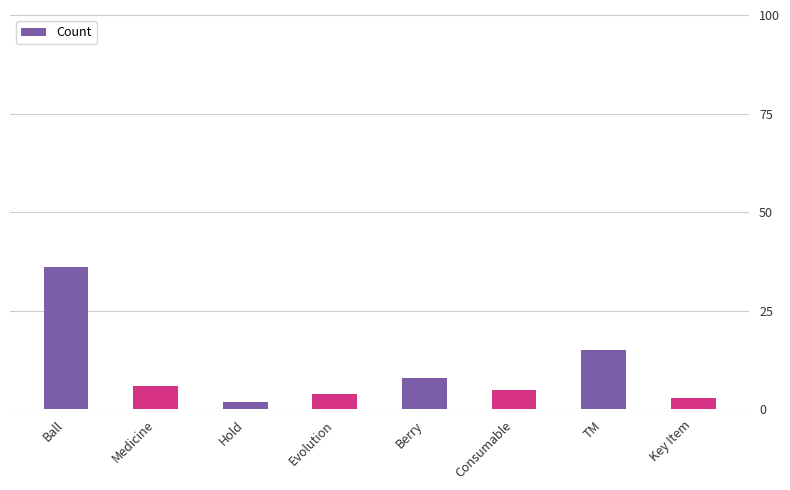

Reading left to right, extract all data points from this chart.

Ball=36	Medicine=6	Hold=2	Evolution=4	Berry=8	Consumable=5	TM=15	Key Item=3